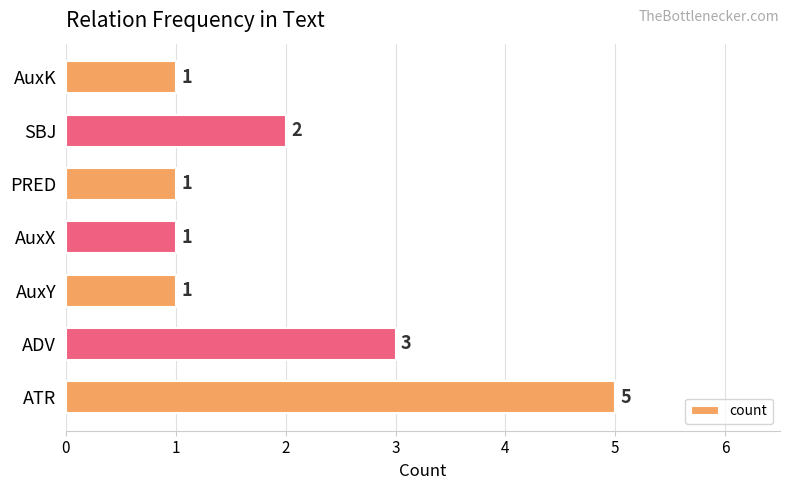

Which category has the highest value across all series?

ATR